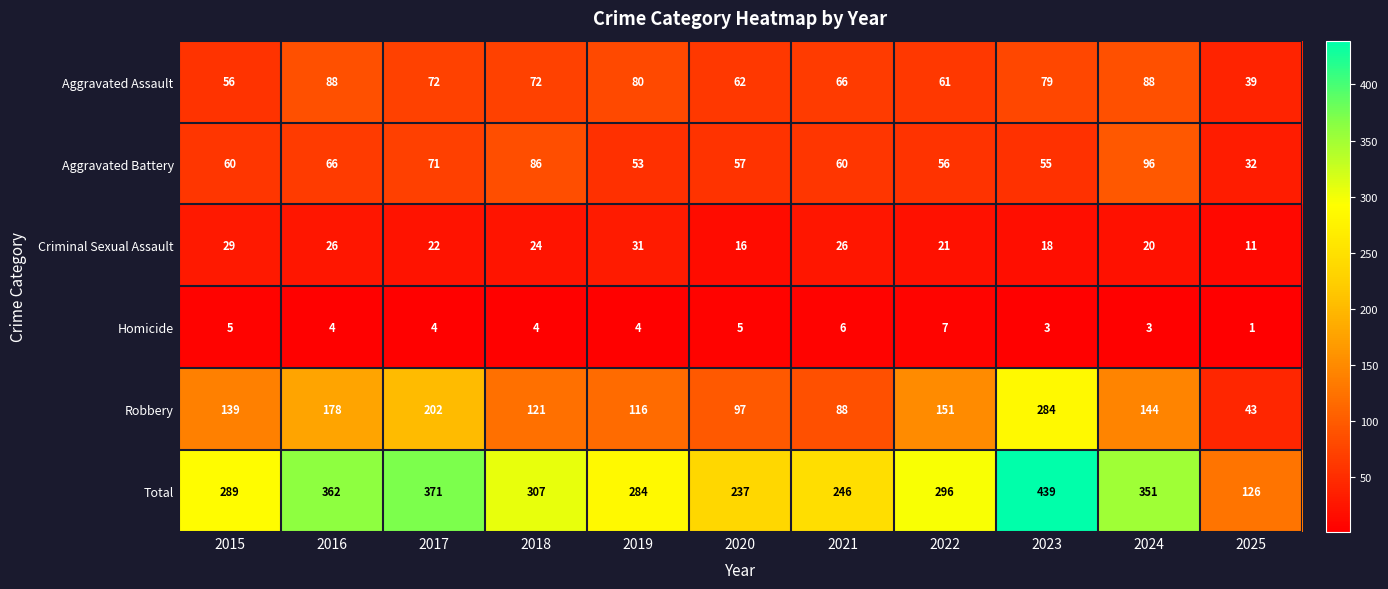

What is the maximum value shown in the chart?

439